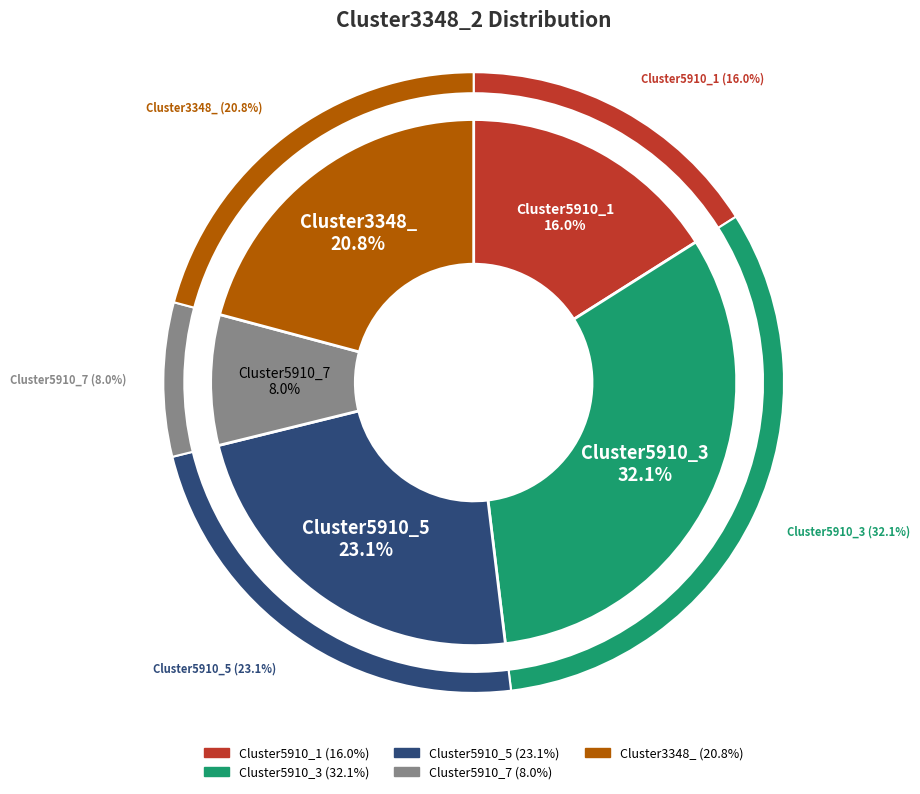

True or false: Cluster5910_7 accounts for 8% of the total.

True